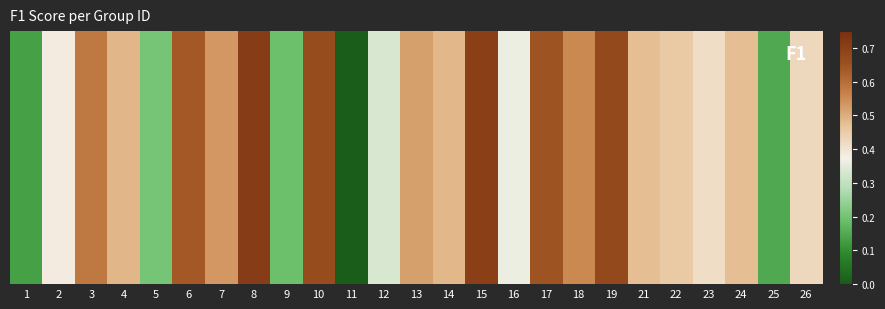

Rank the categories by value from highest to lowest.

8, 15, 19, 10, 17, 6, 3, 18, 7, 13, 4, 14, 24, 21, 22, 26, 23, 2, 16, 12, 5, 9, 25, 1, 11